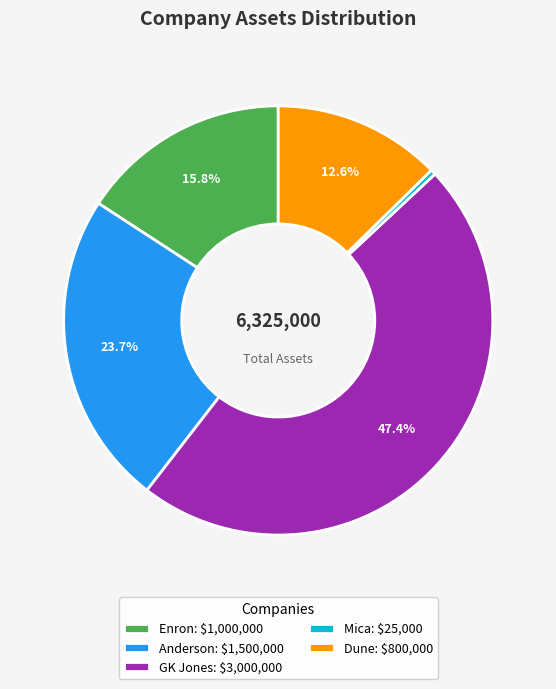

Is Mica the majority of the pie?

No